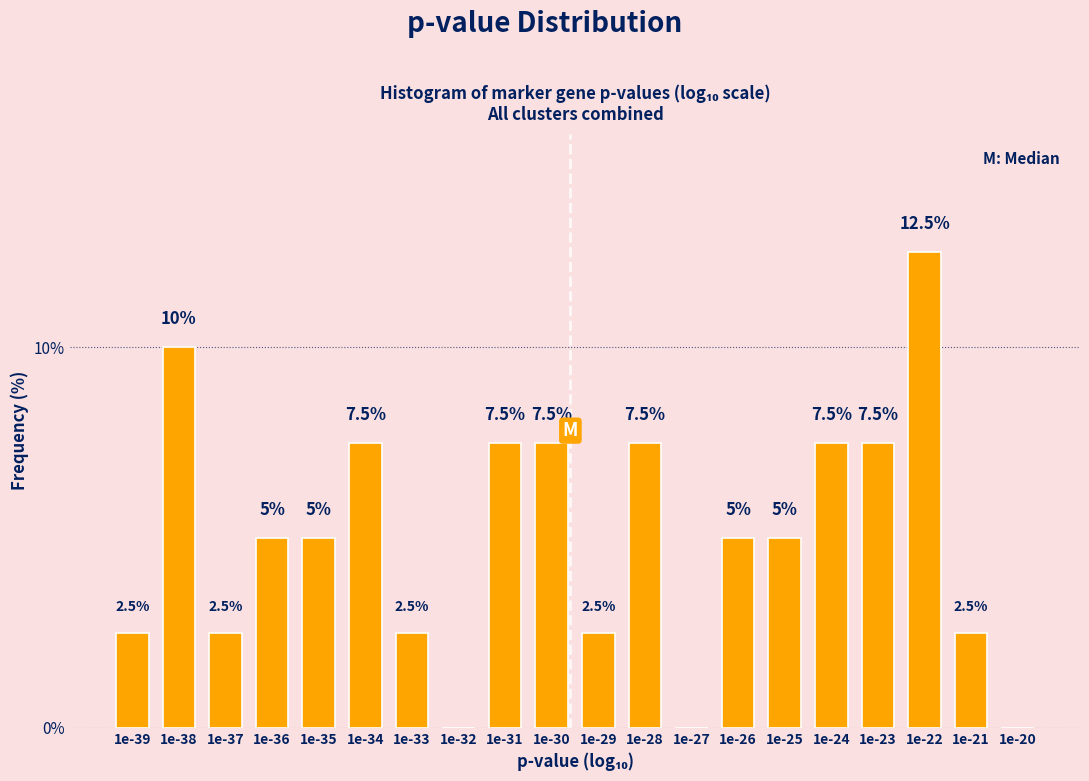

Reading left to right, transcribe all the data shown in this chart.

1e-39=2.5	1e-38=10.0	1e-37=2.5	1e-36=5.0	1e-35=5.0	1e-34=7.5	1e-33=2.5	1e-32=0.0	1e-31=7.5	1e-30=7.5	1e-29=2.5	1e-28=7.5	1e-27=0.0	1e-26=5.0	1e-25=5.0	1e-24=7.5	1e-23=7.5	1e-22=12.5	1e-21=2.5	1e-20=0.0